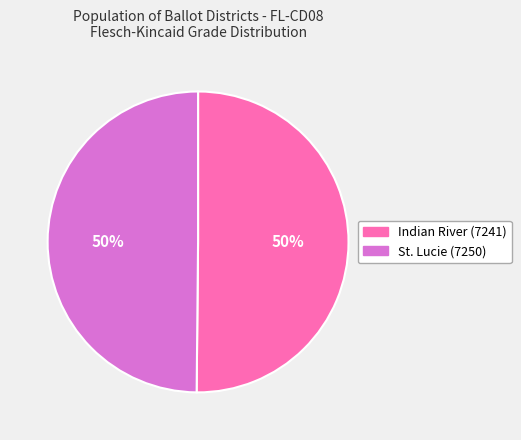

What is the ratio of the value at St. Lucie (7250) to the value at Indian River (7241)?

1.0